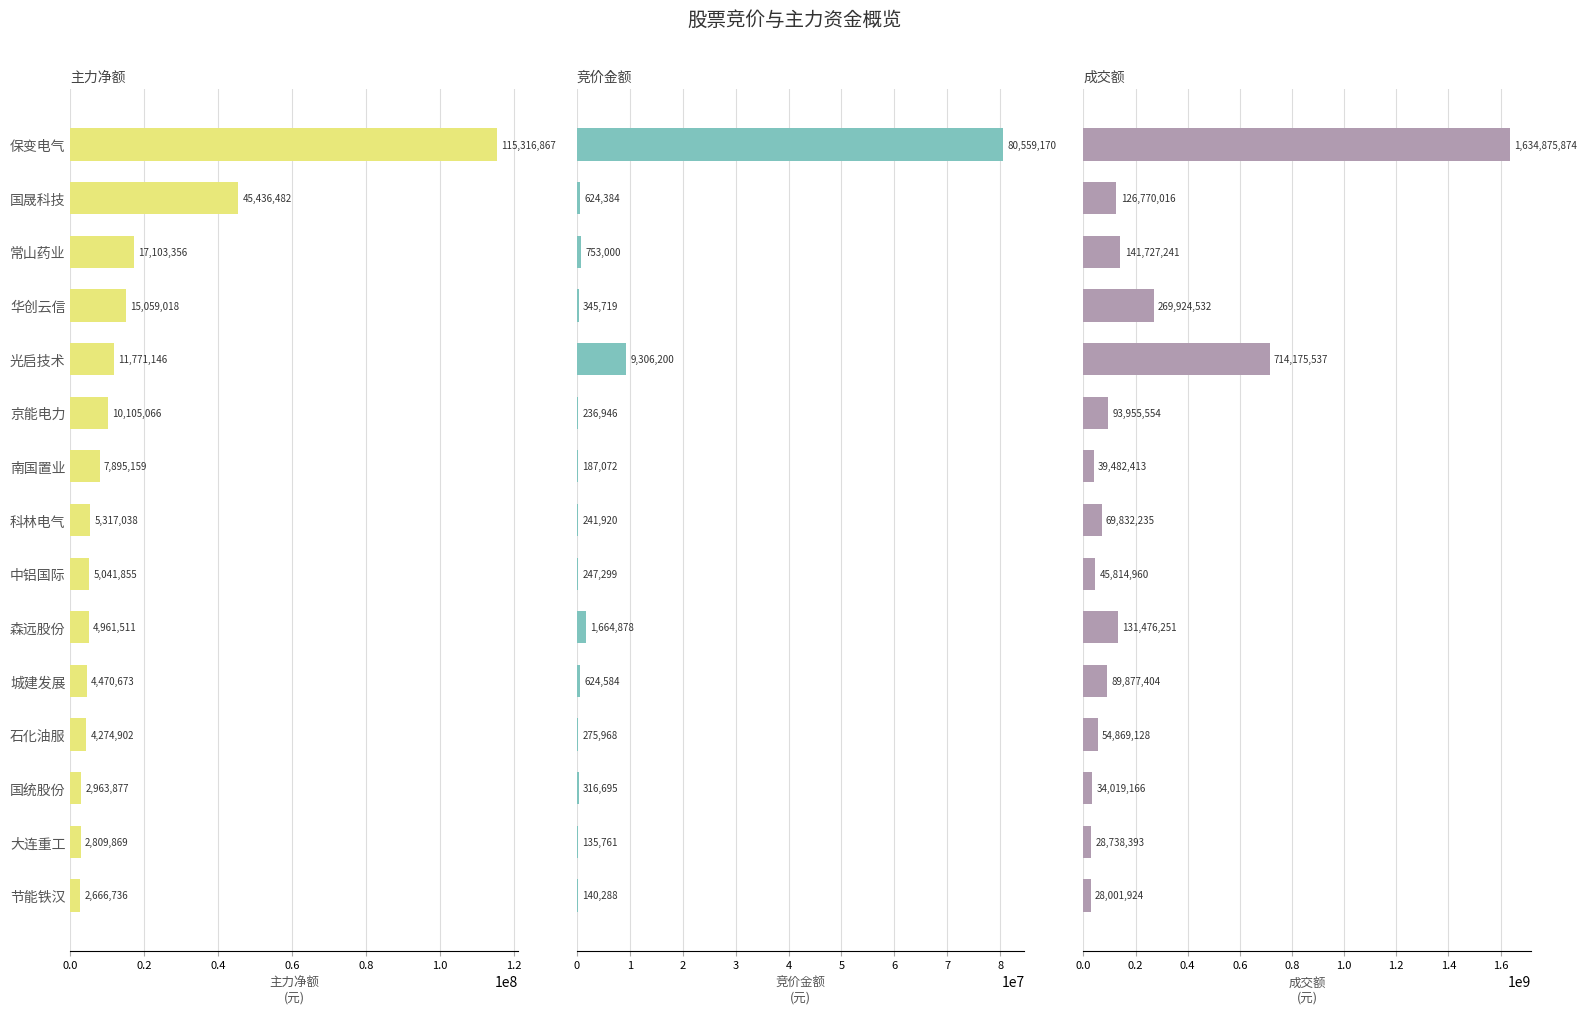

Reading left to right, extract all data points from this chart.

主力净额: 115316867	45436482	17103356	15059018	11771146	10105066	7895159	5317038	5041855	4961511	4470673	4274902	2963877	2809869	2666736
竞价金额: 80559170	624384	753000	345719	9306200	236946	187072	241920	247299	1664878	624584	275968	316695	135761	140288
成交额: 1634875874	126770016	141727241	269924532	714175537	93955554	39482413	69832235	45814960	131476251	89877404	54869128	34019166	28738393	28001924